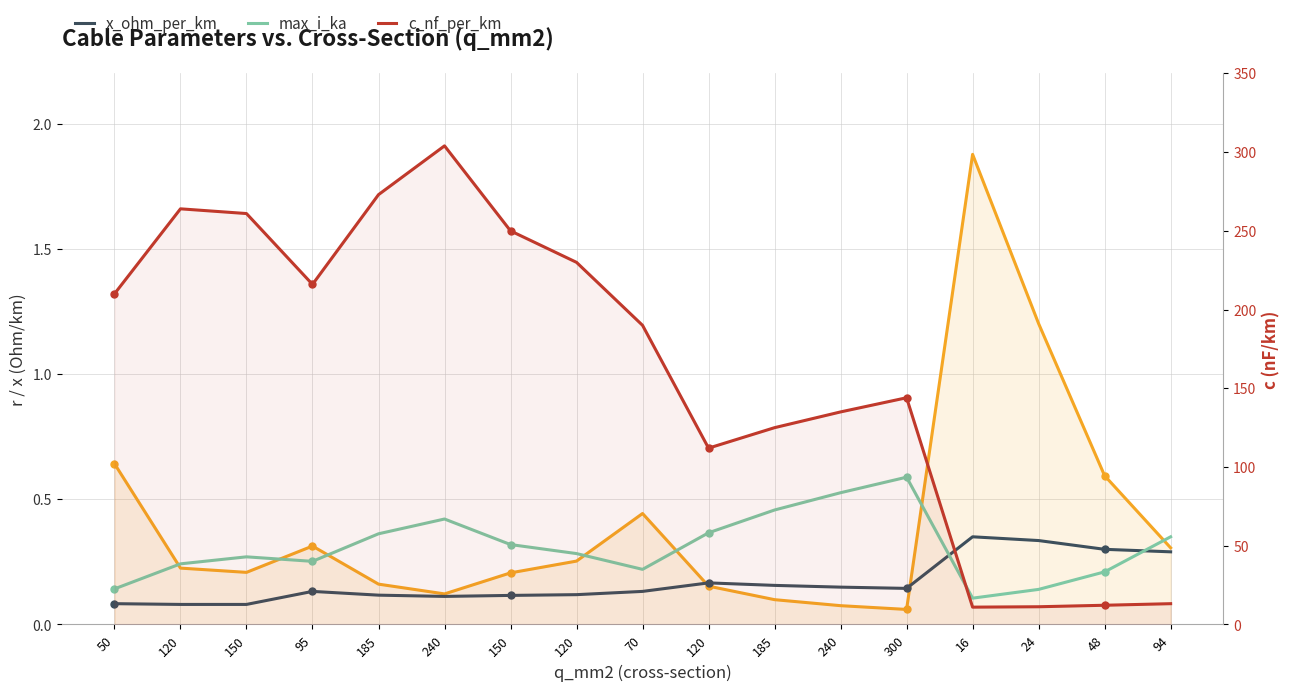

True or false: r_ohm_per_km and max_i_ka cross at least once.

True